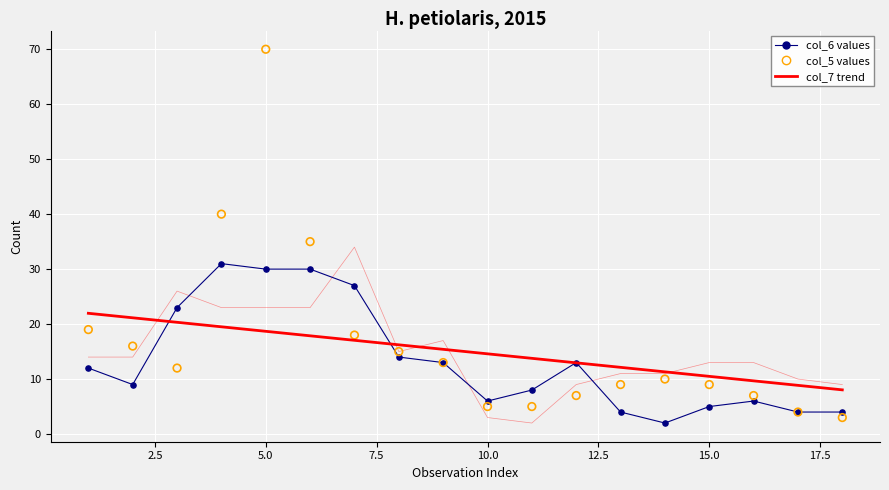

Is the value of col_5 at 4 greater than the value of col_6 at 3?

Yes